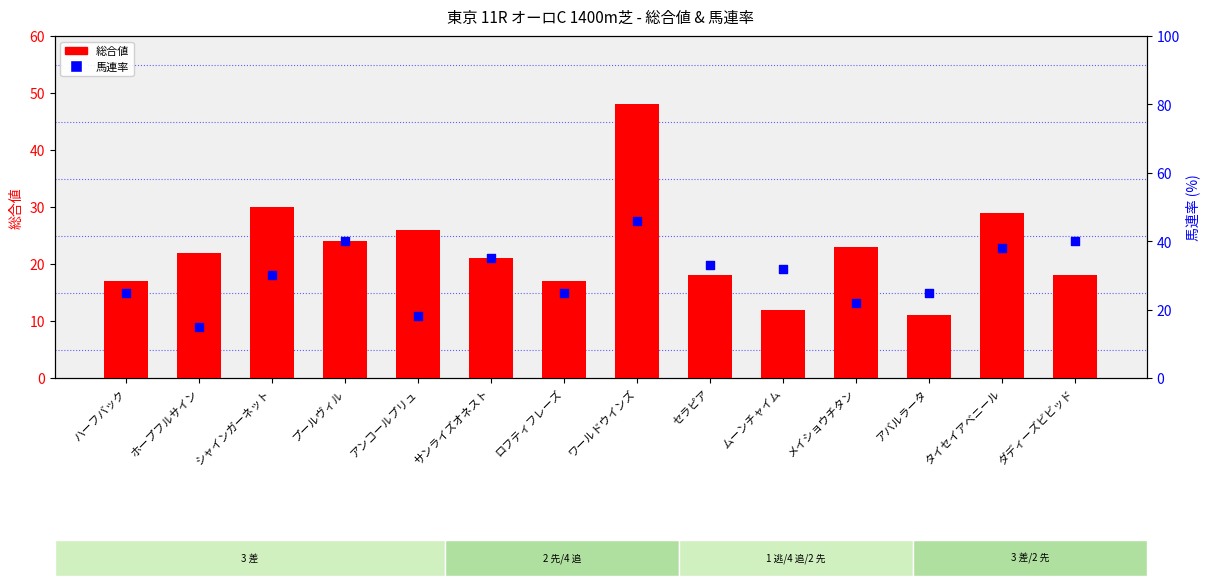

At which category is the sum across all series the highest?

ワールドウインズ